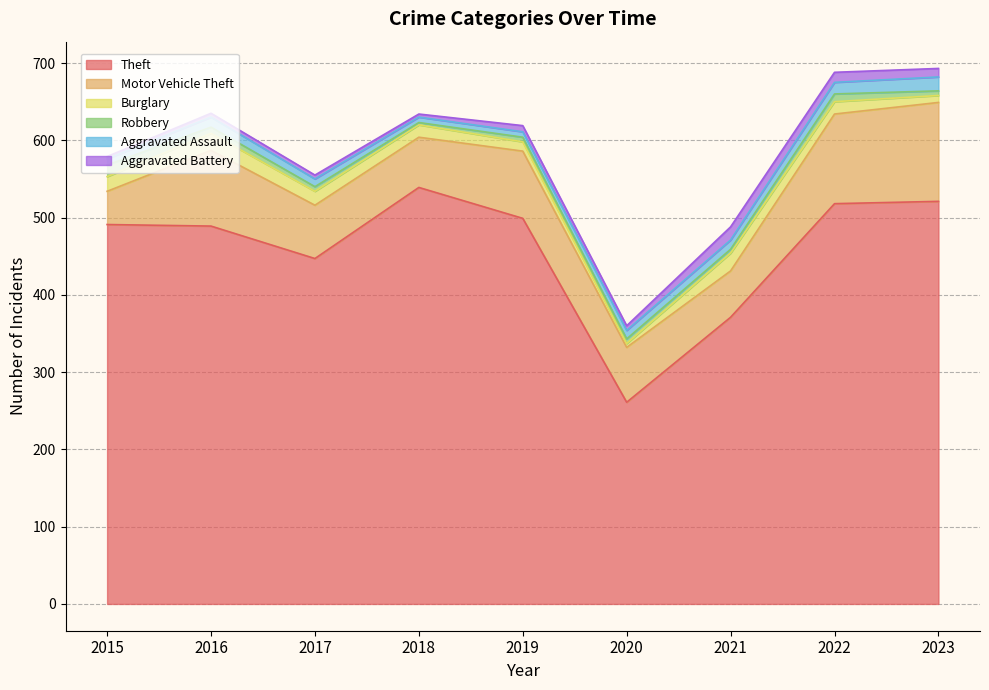

What is the total value across all series at 2022?

688